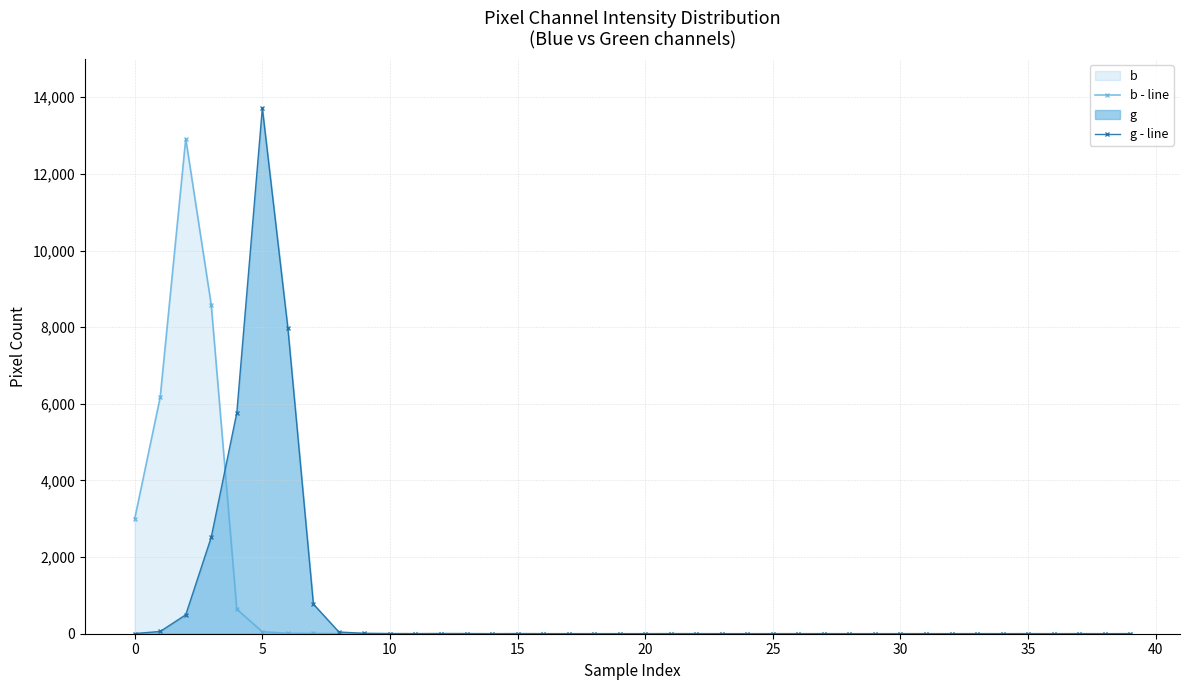

Is the value of b - line at 14 greater than the value of g - line at 24?

Yes